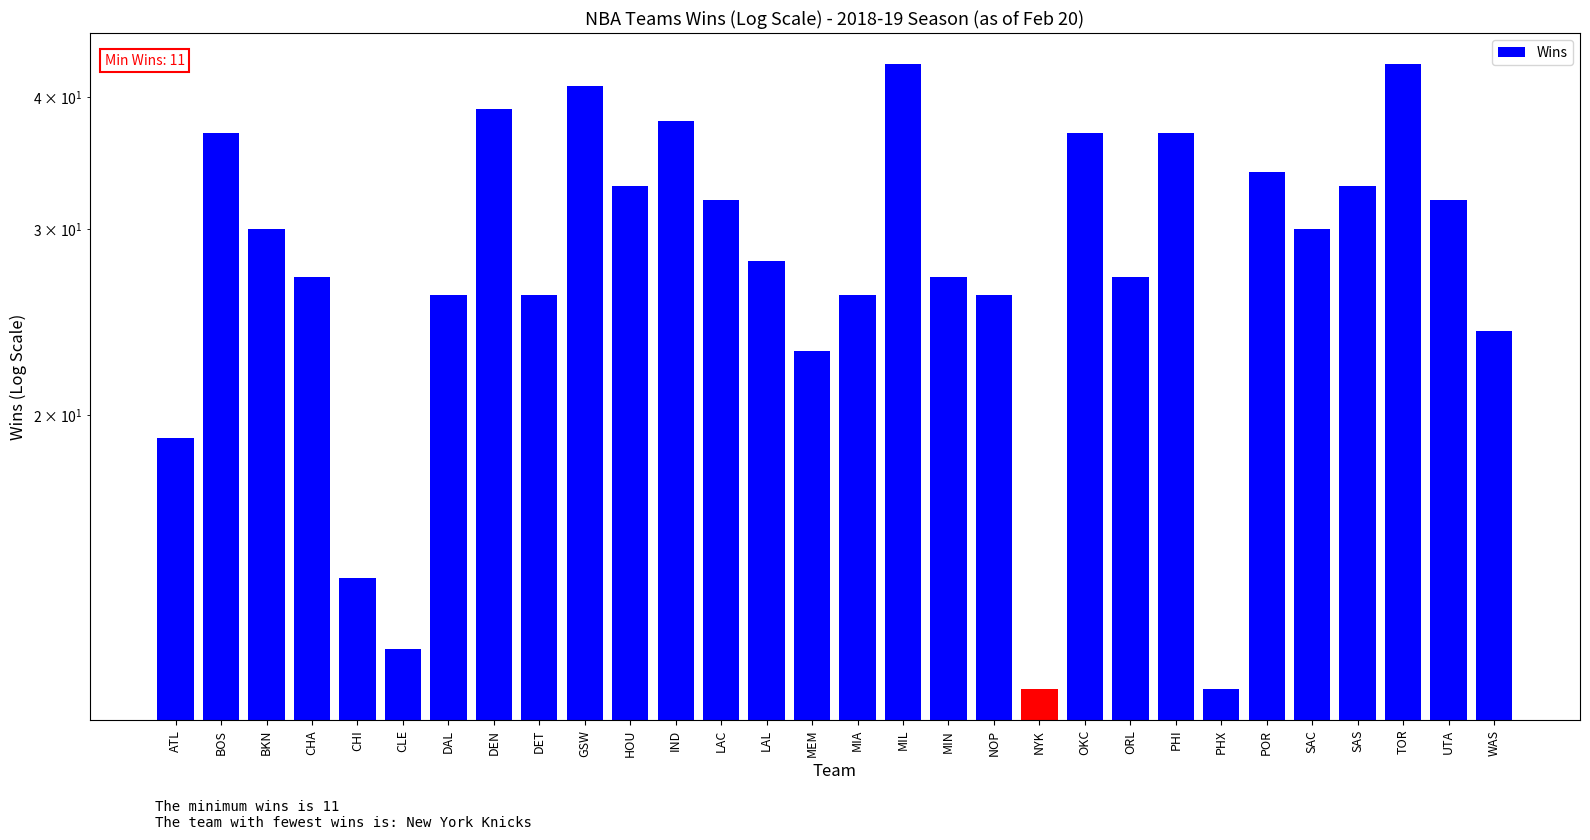

What is the maximum value shown in the chart?

43